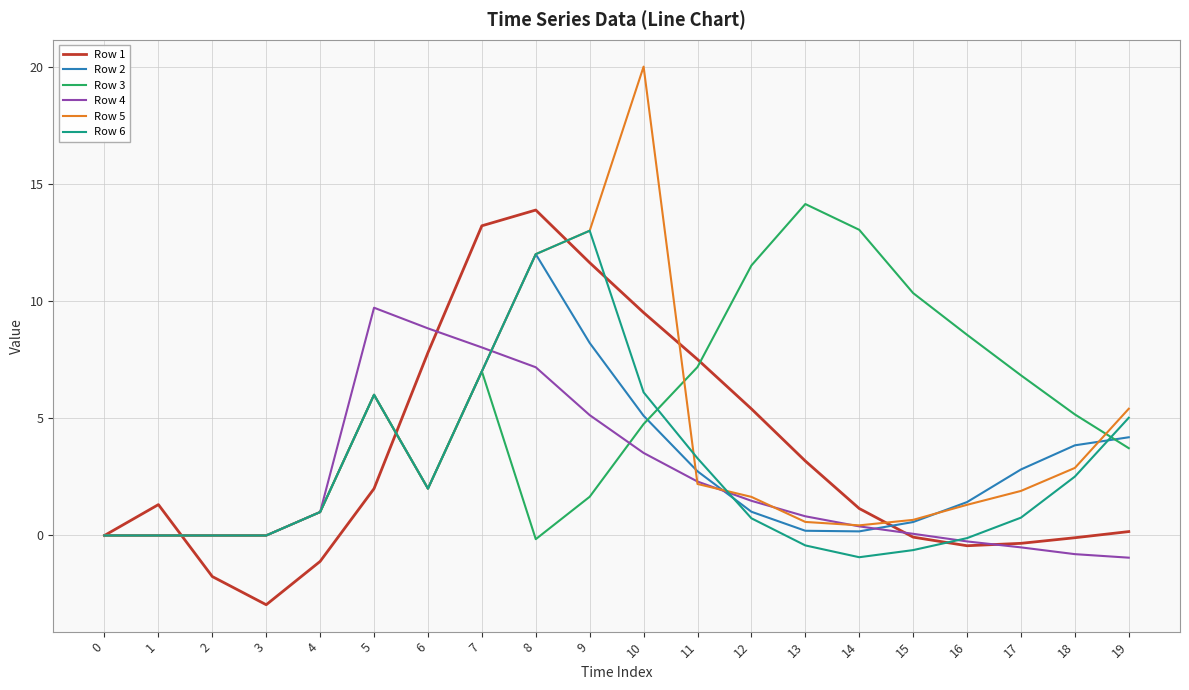

The value of Row 1 at 2 is -1.8. True or false?

True